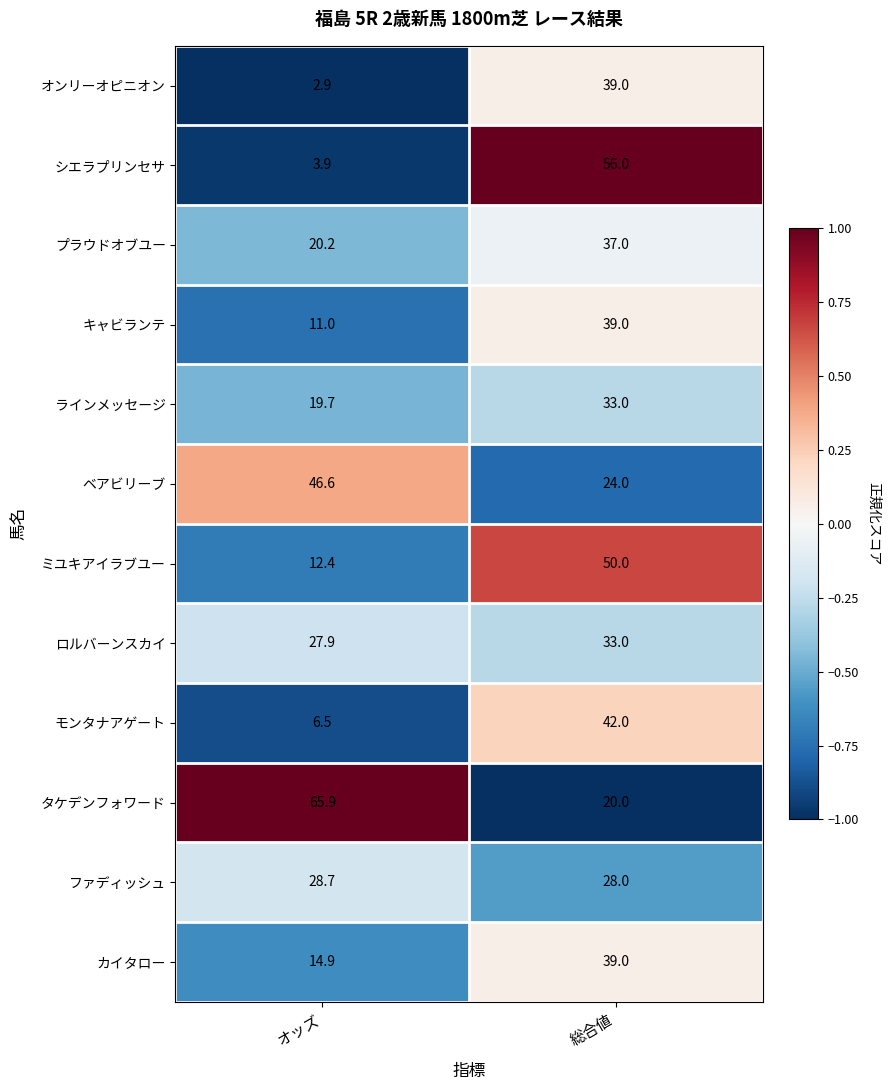

Which category has the lowest value in the オンリーオピニオン series?

オッズ